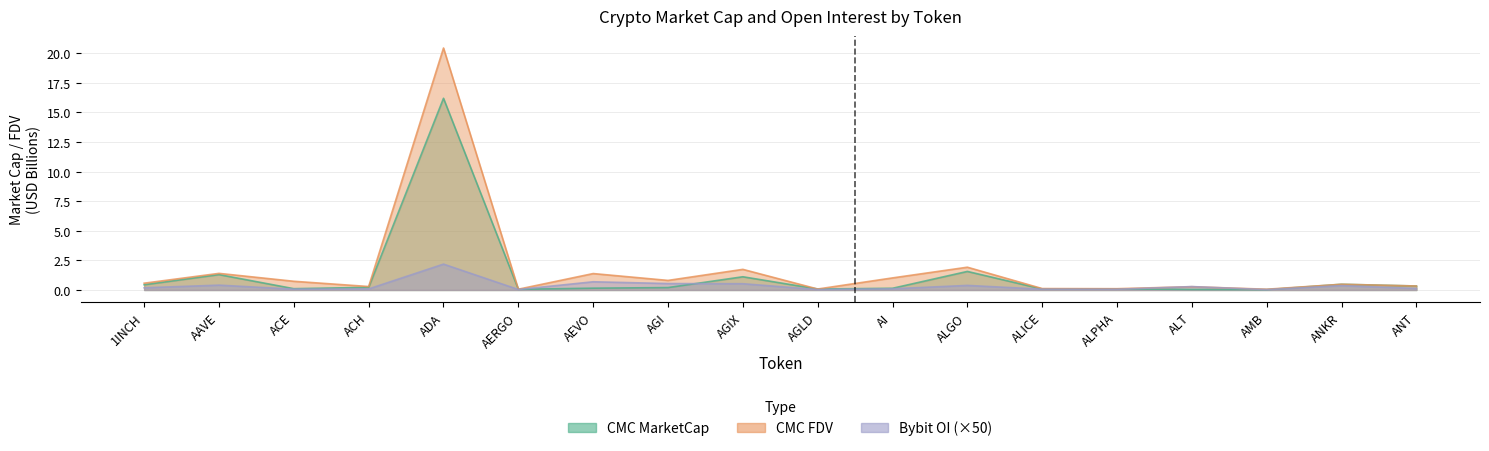

After their last crossing, which series has the higher values: Bybit_OI or CMC_MarketCap?

CMC_MarketCap